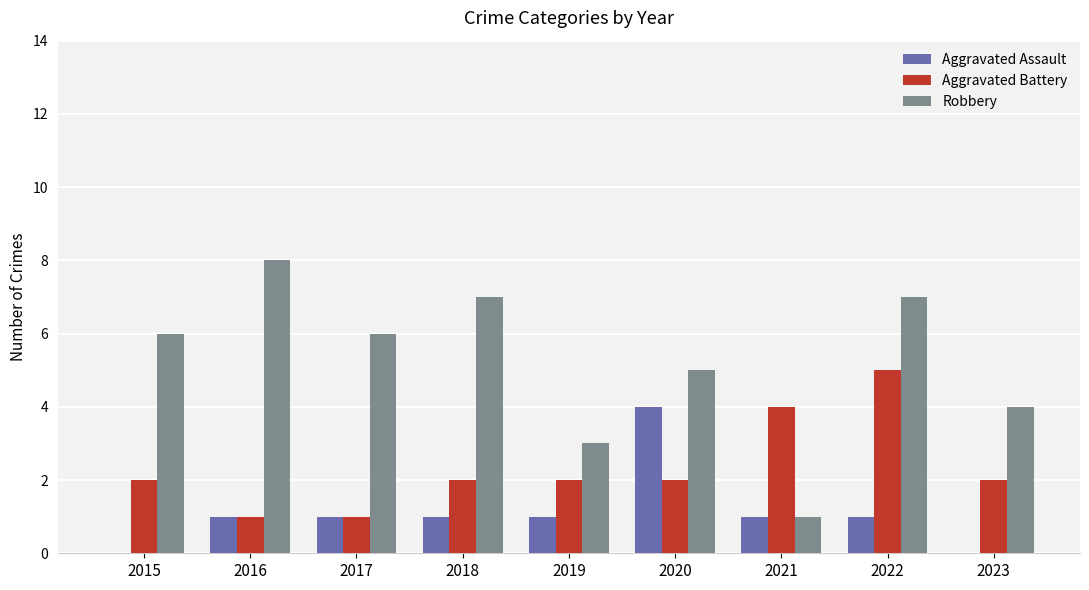

What is the sum of the Aggravated Assault values at 2018 and 2020?

5